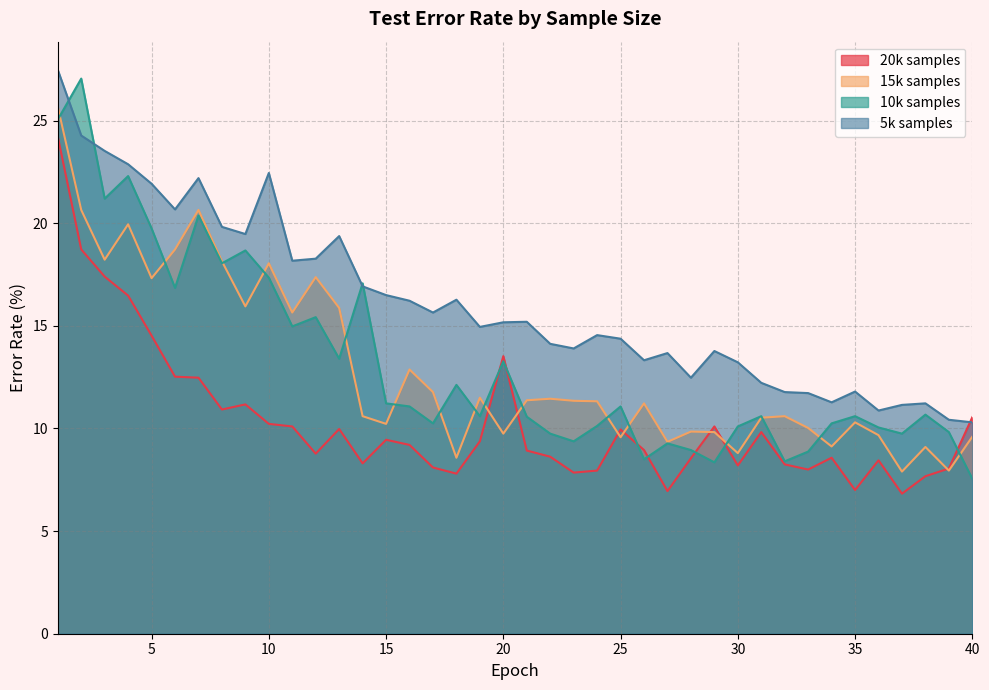

How many data points does each series have?

40